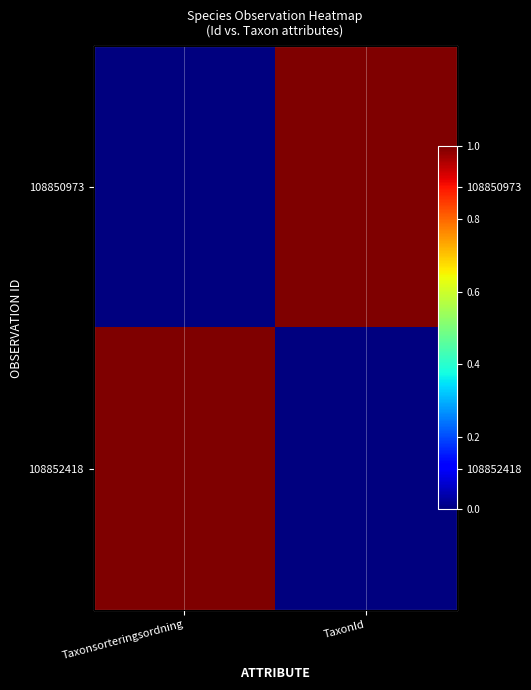

What is the highest value of the 108850973 series?

1